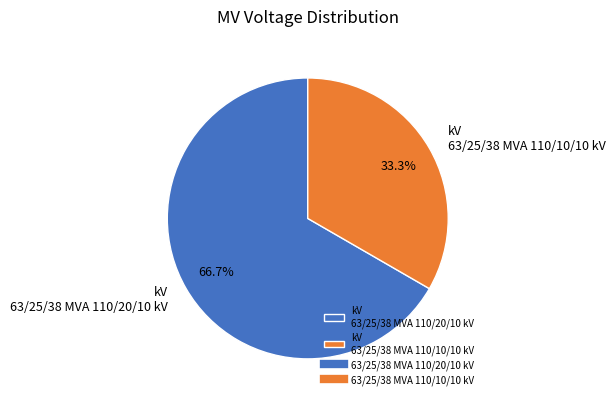

Which has a higher value, kV 63/25/38 MVA 110/20/10 kV or kV 63/25/38 MVA 110/10/10 kV?

kV 63/25/38 MVA 110/20/10 kV